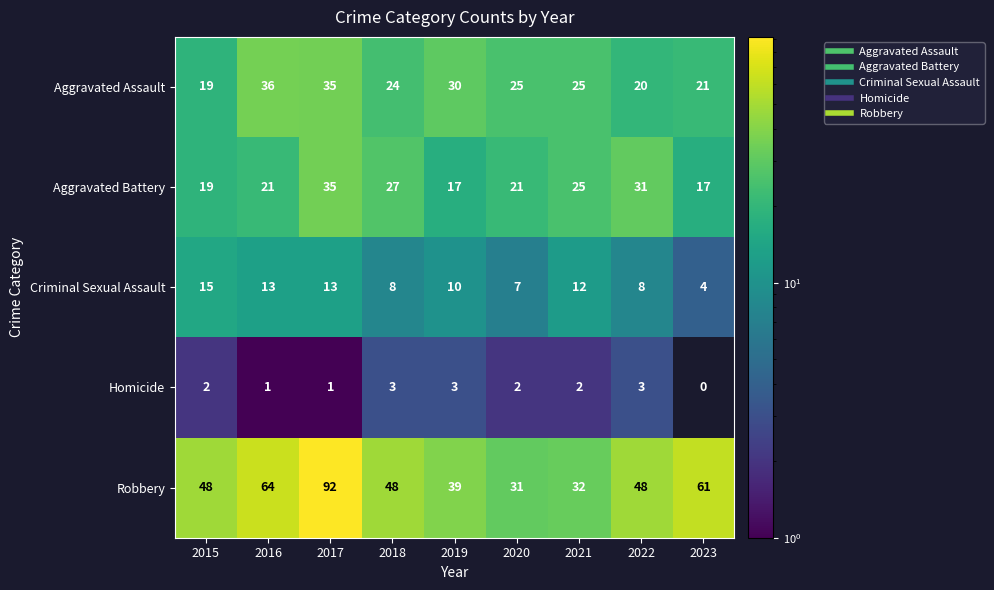

What is the difference between the Criminal Sexual Assault values at 2020 and 2021?

5